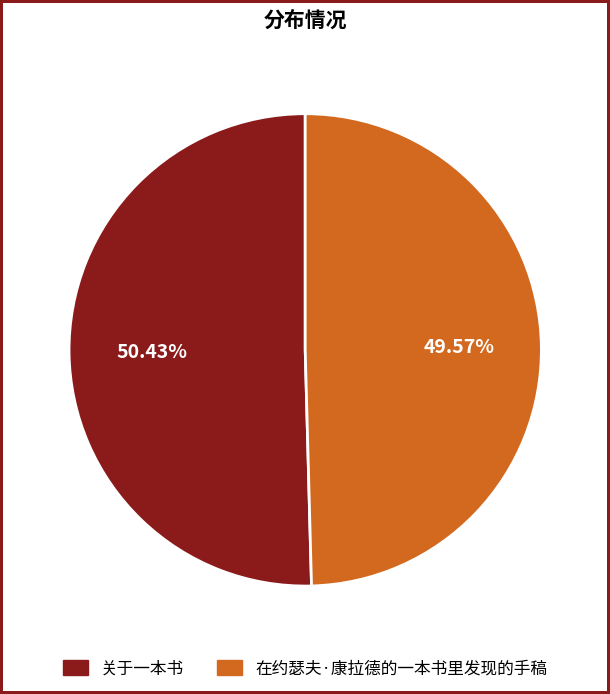

Which has a higher value, 在约瑟夫·康拉德的一本书里发现的手稿 or 关于一本书?

关于一本书